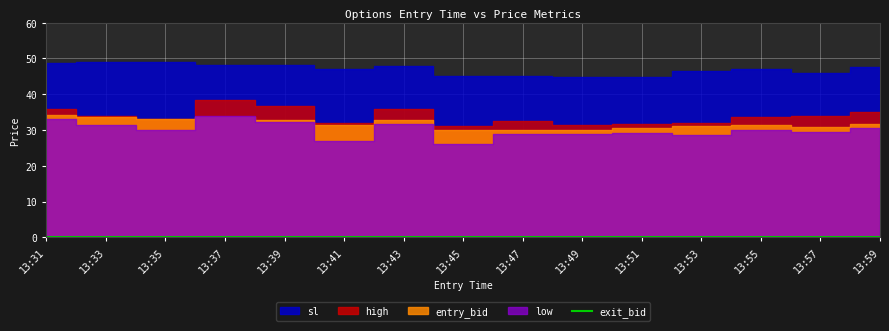

Which series has the largest range (max minus min)?

low